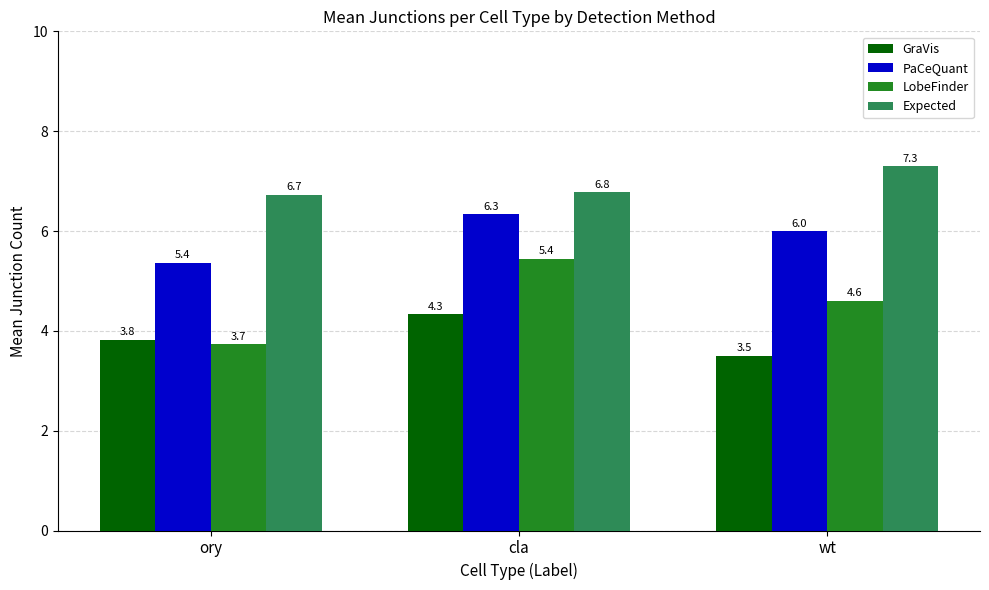

How many groups of bars are there?

3